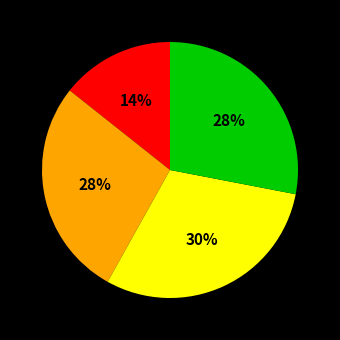

How many segments does this pie chart have?

4